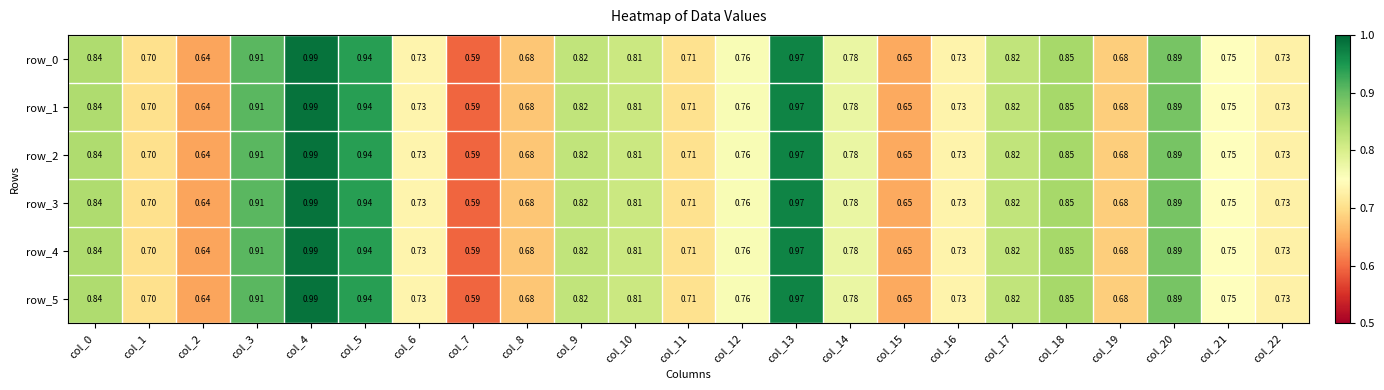

Is the value of row_4 at col_17 greater than the value of row_5 at col_5?

No